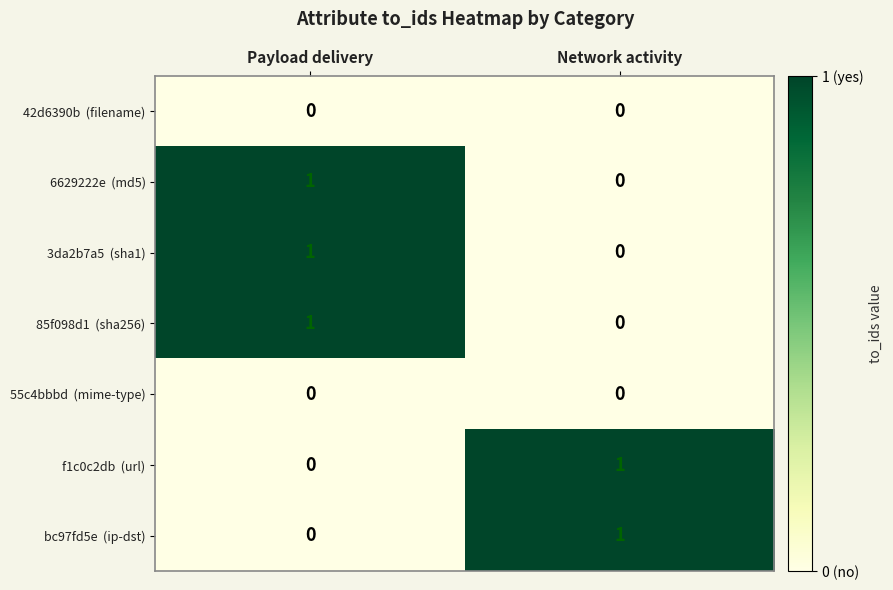

At which category is the sum across all series the highest?

Payload delivery